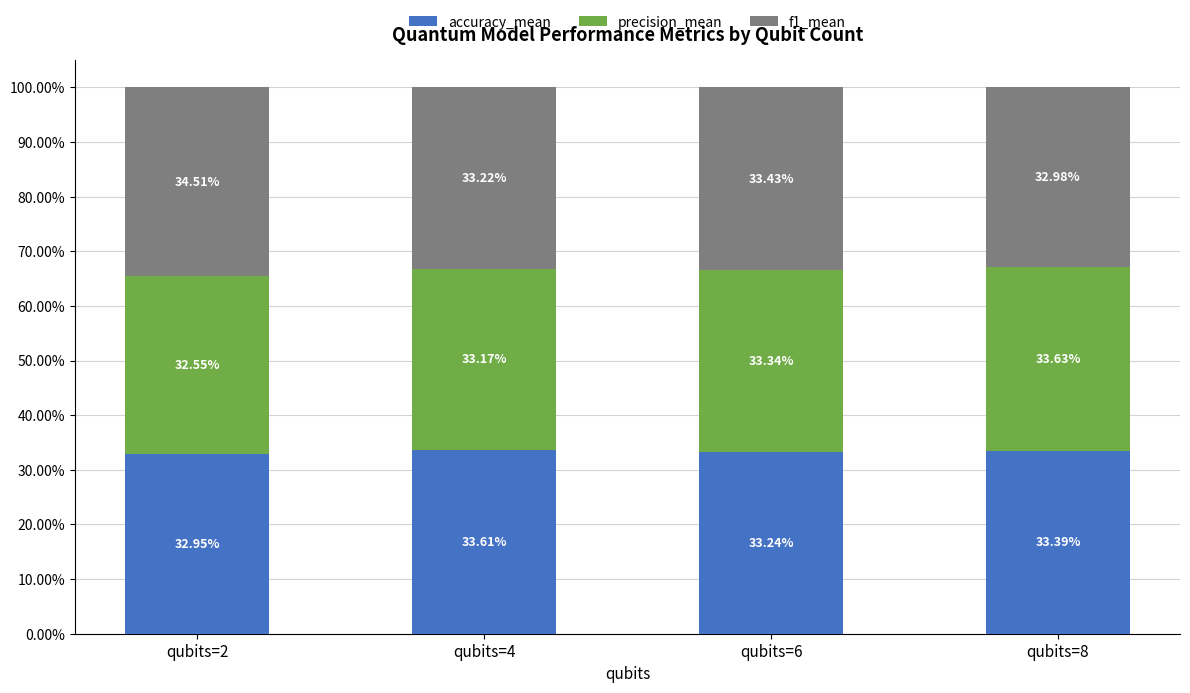

Does the chart contain any negative values?

No